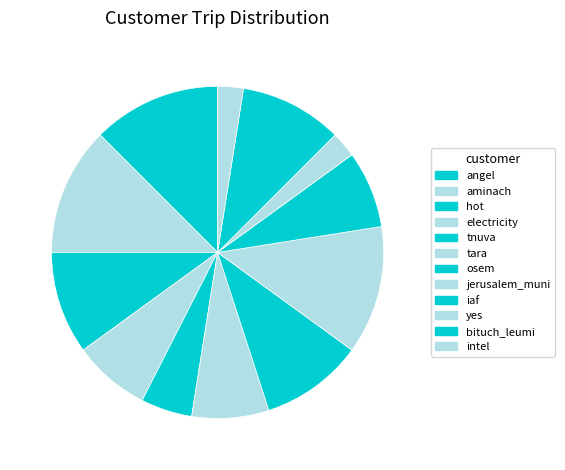

What is the total percentage of yes and electricity?

10.0%